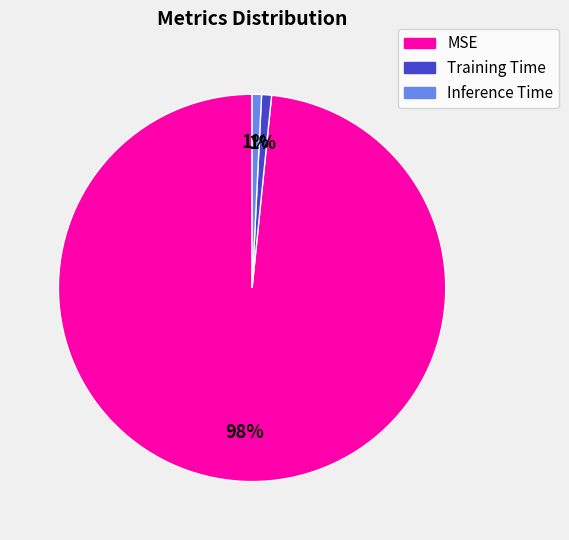

Which category accounts for the majority?

MSE